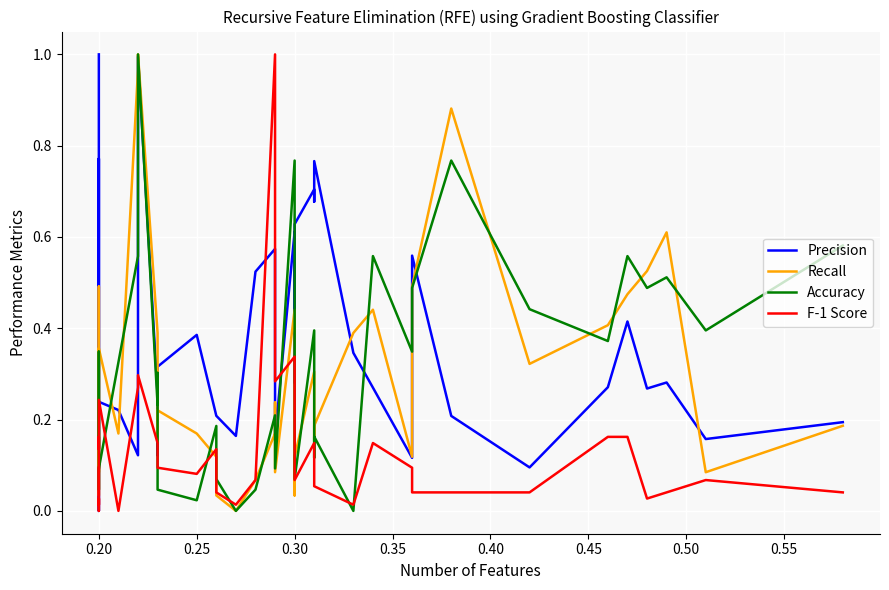

What is the difference between the maximum and second lowest values in the F-1 Score series?

1.0